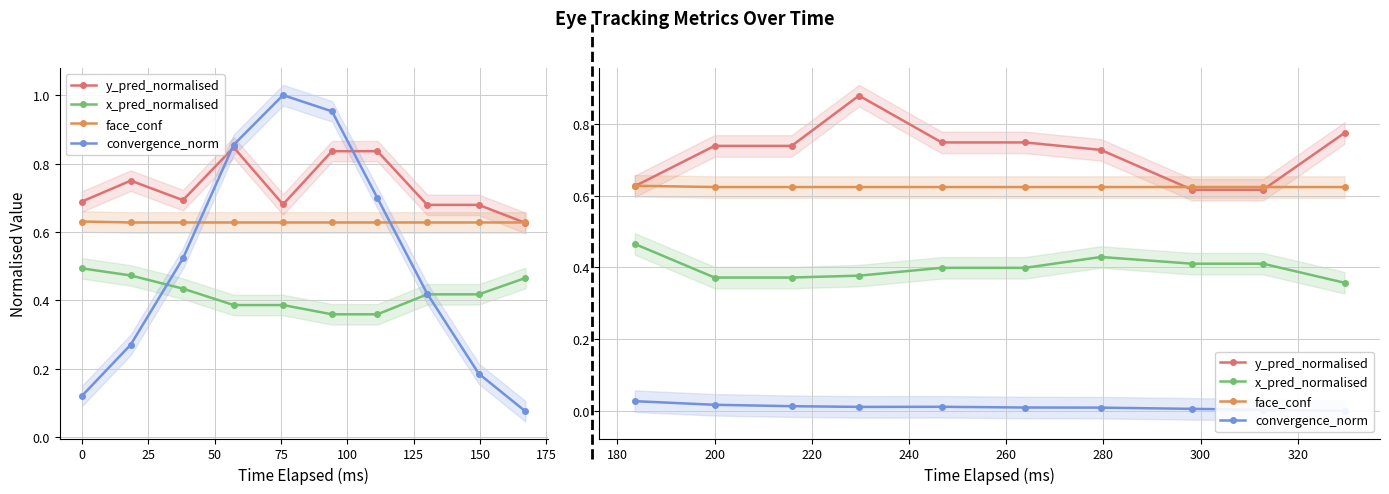

Read the face_conf value at 200.

0.6